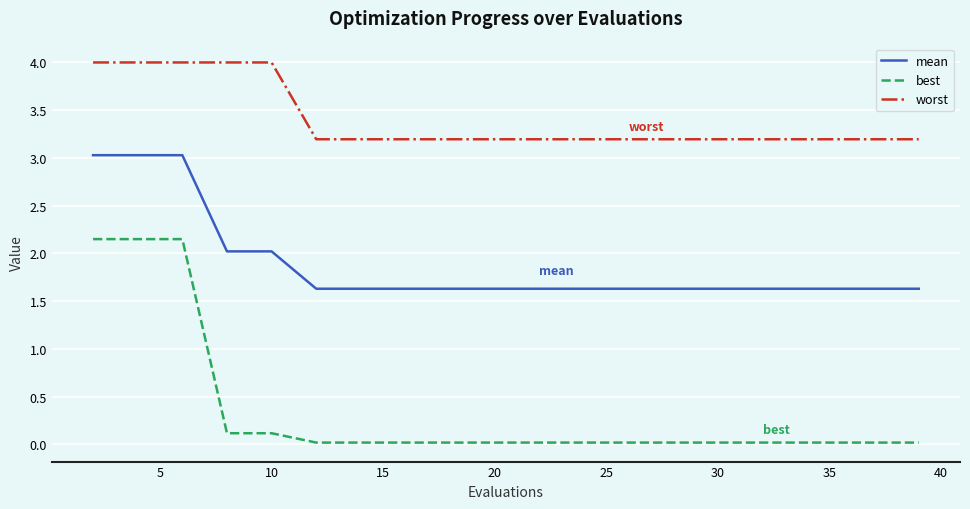

Which series has the widest spread of values?

best